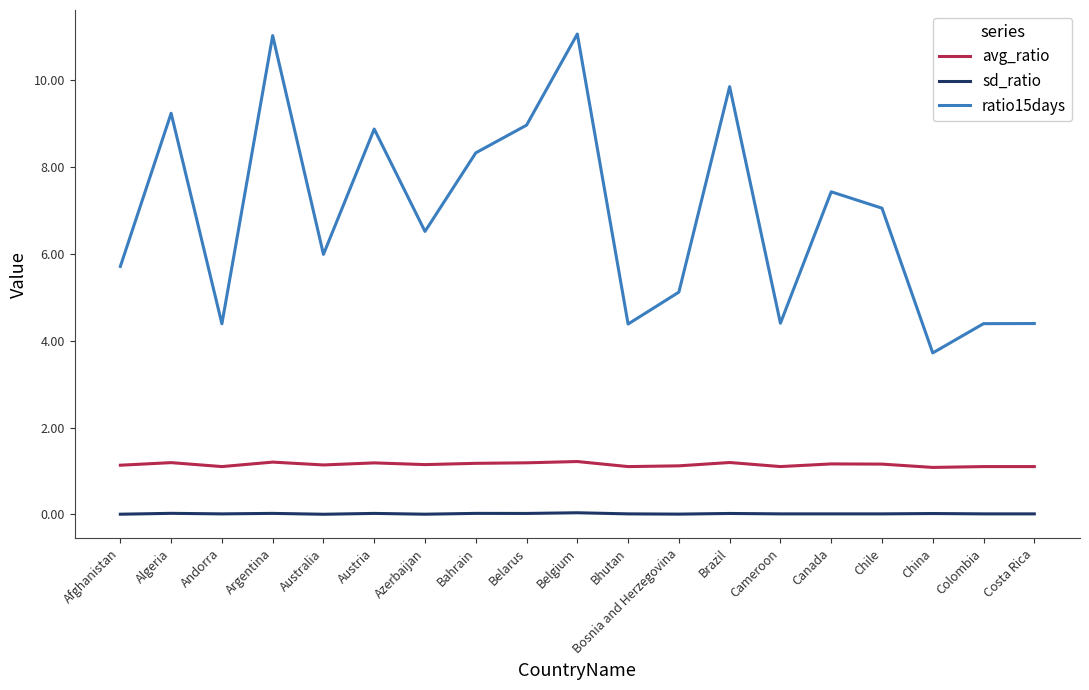

Which series has the largest total across all categories?

ratio15days